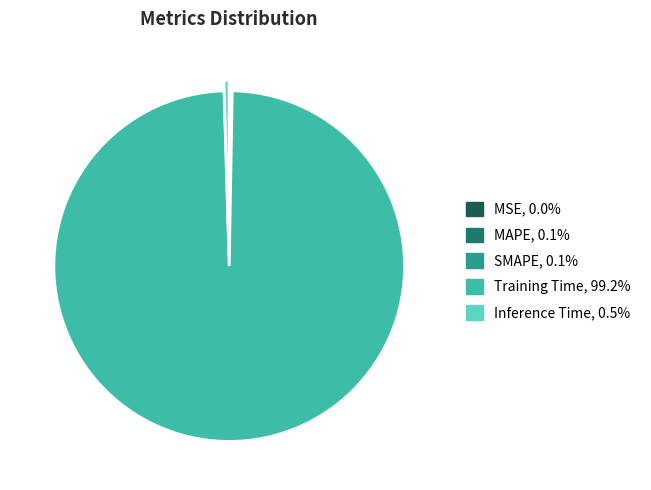

Which slice represents more than half of the pie?

Training Time